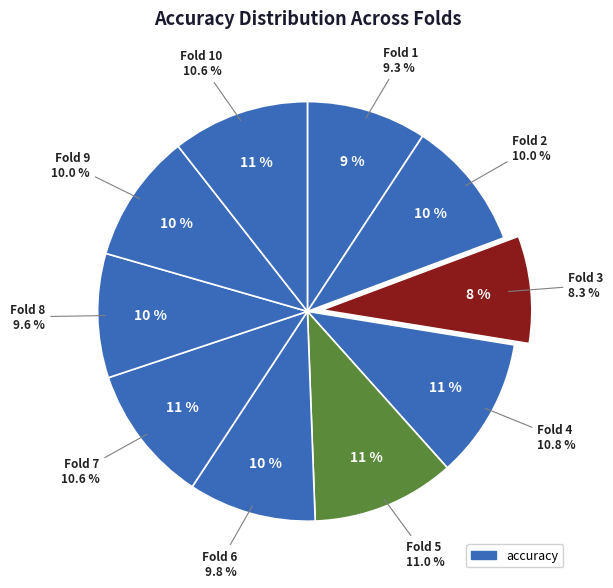

To the nearest percent, what is the difference between the largest and smallest slice percentages?

3%